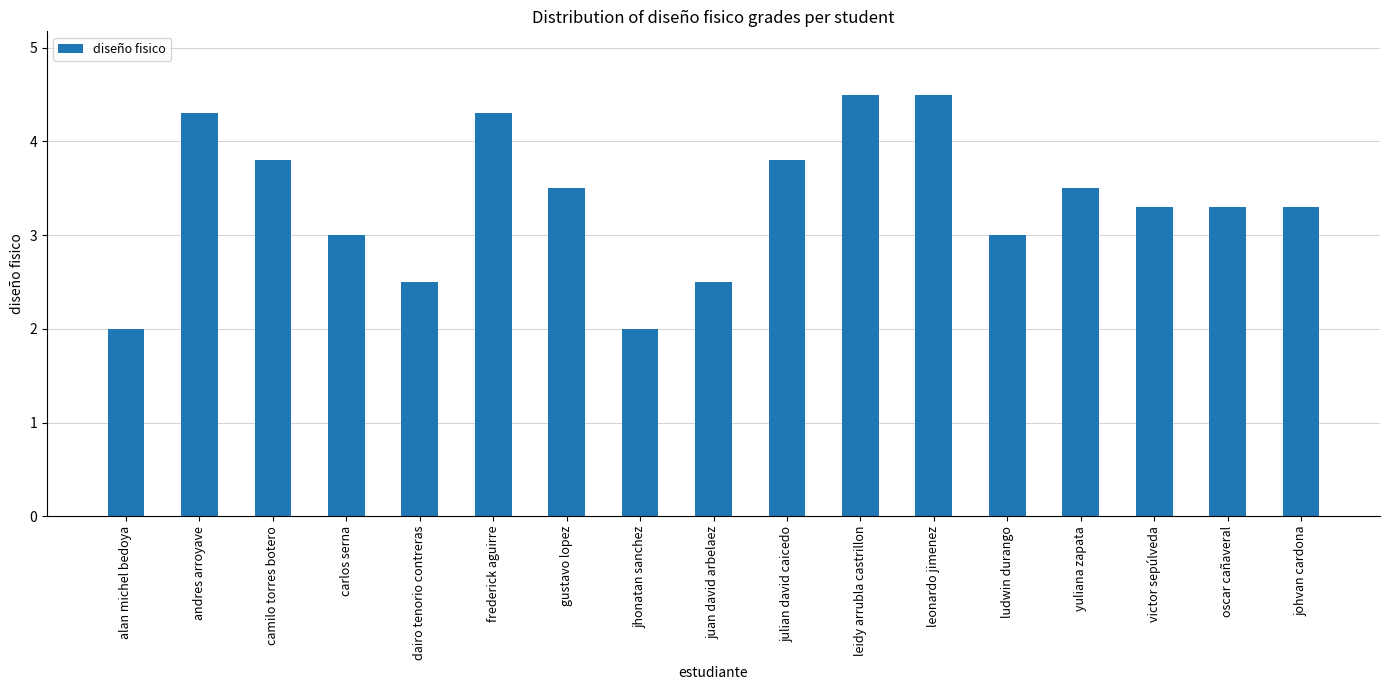

At which label does the data first exceed 3?

andres arroyave